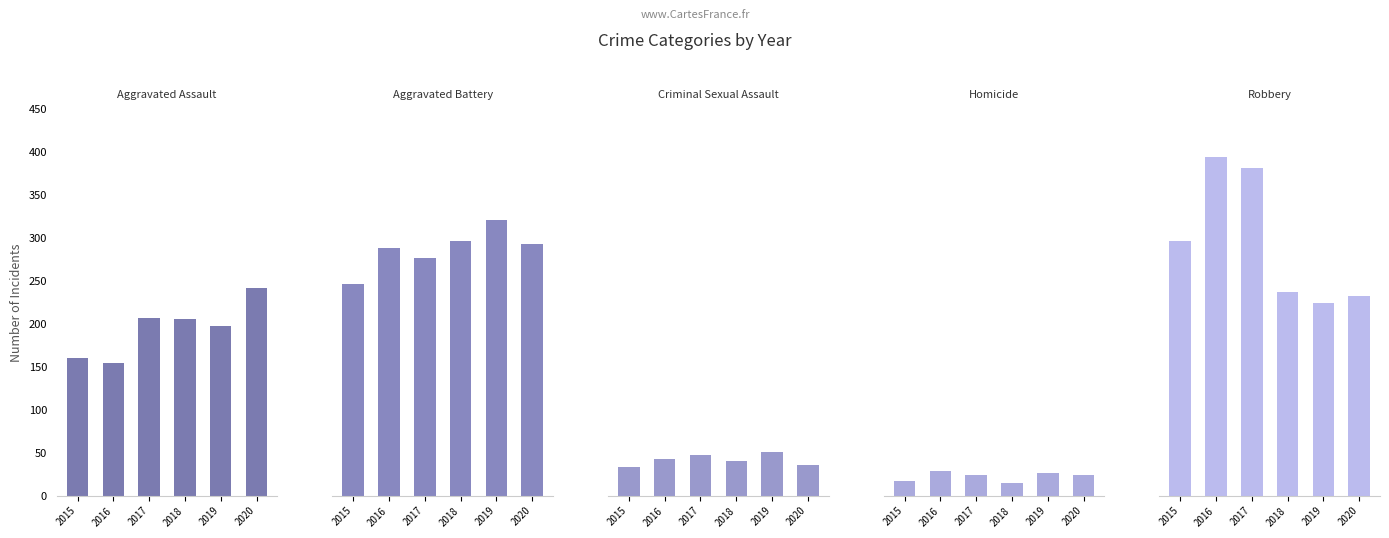

Where does the Criminal Sexual Assault series first go above 43?

2017